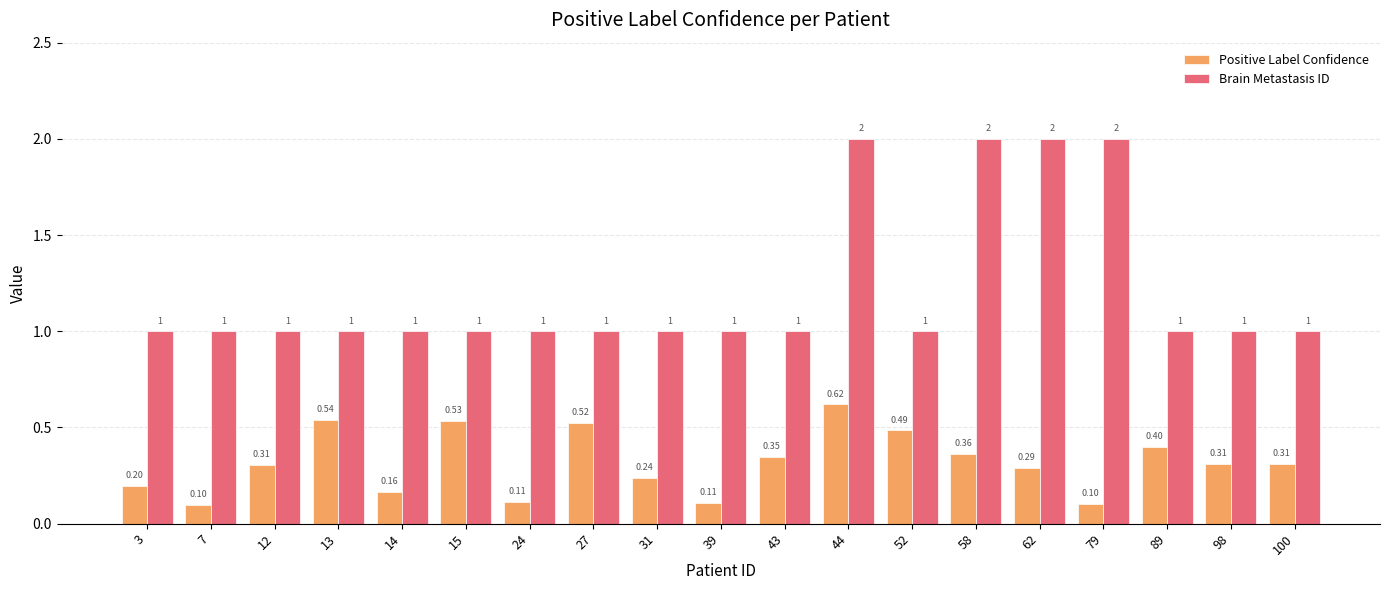

What is the total value across all series at 89?

1.4